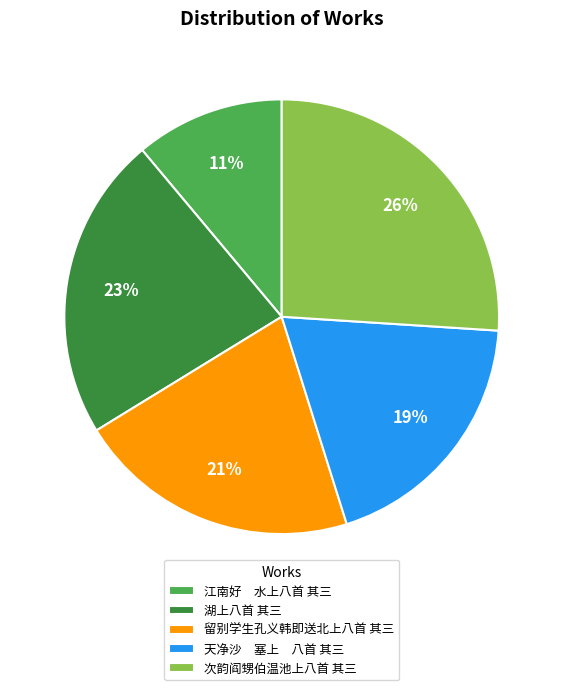

Approximately how many times larger is the value at 湖上八首 其三 compared to 次韵阎甥伯温池上八首 其三?

0.9